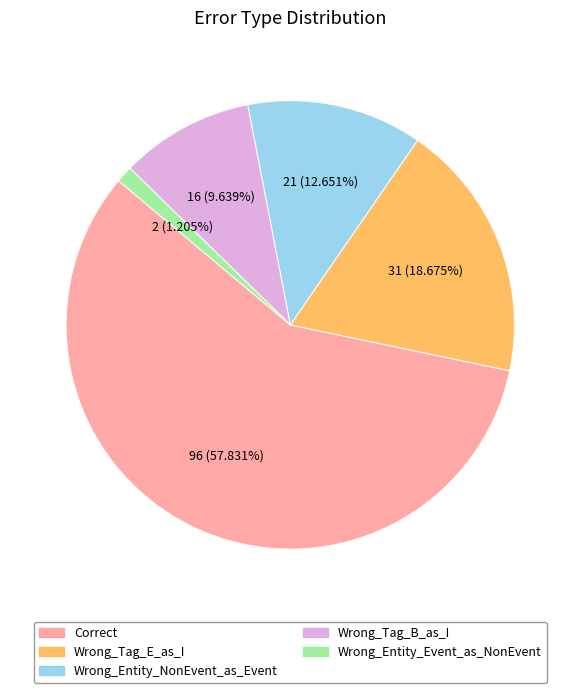

What is the total percentage of Wrong_Tag_E_as_I and Wrong_Entity_NonEvent_as_Event?

31.3%